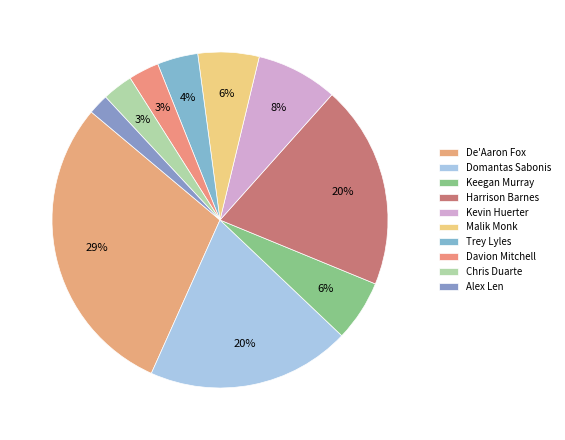

Count the number of slices in the pie.

10